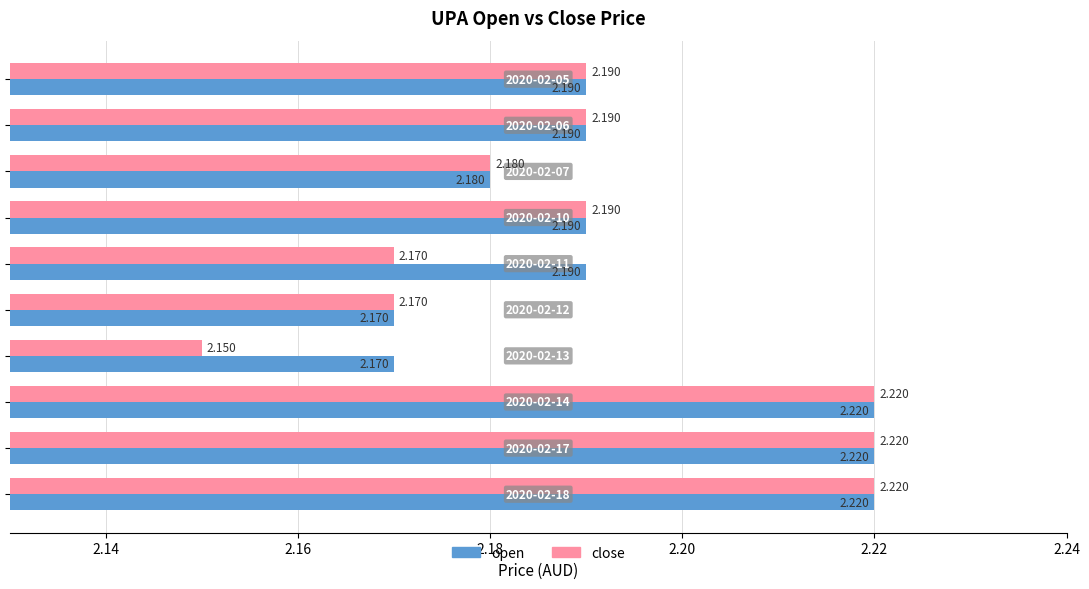

What are all the series names shown in the legend?

open, close